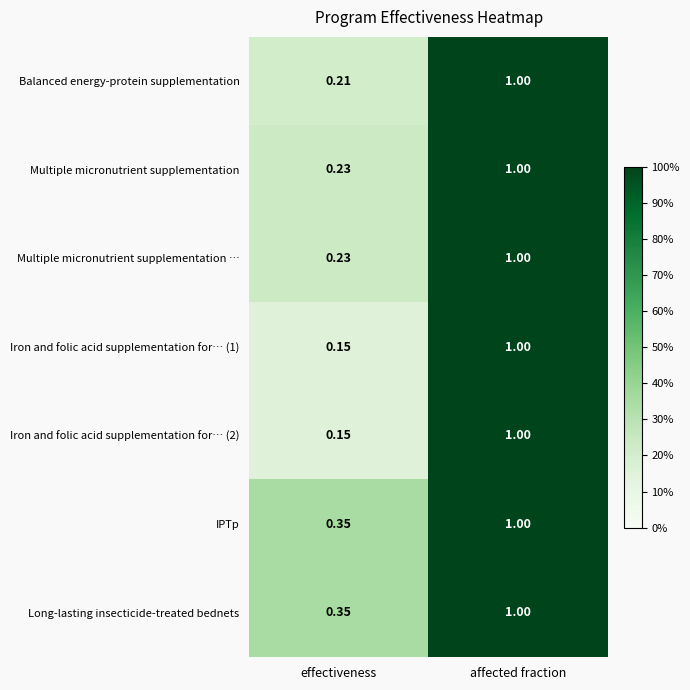

Which category has the highest value across all series?

affected fraction